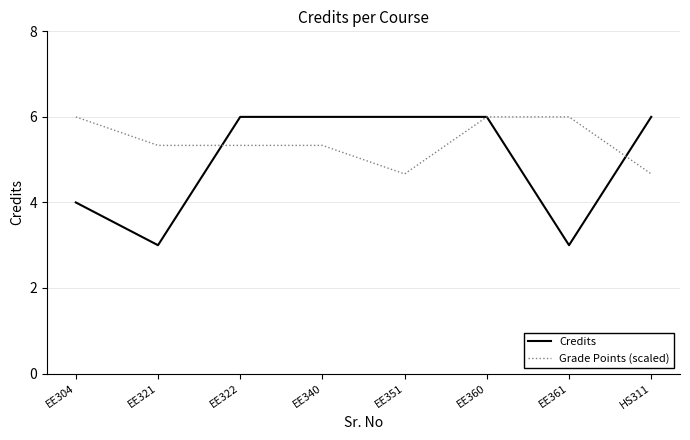

In Credits, how many points are lower than both neighbors (excluding endpoints)?

2